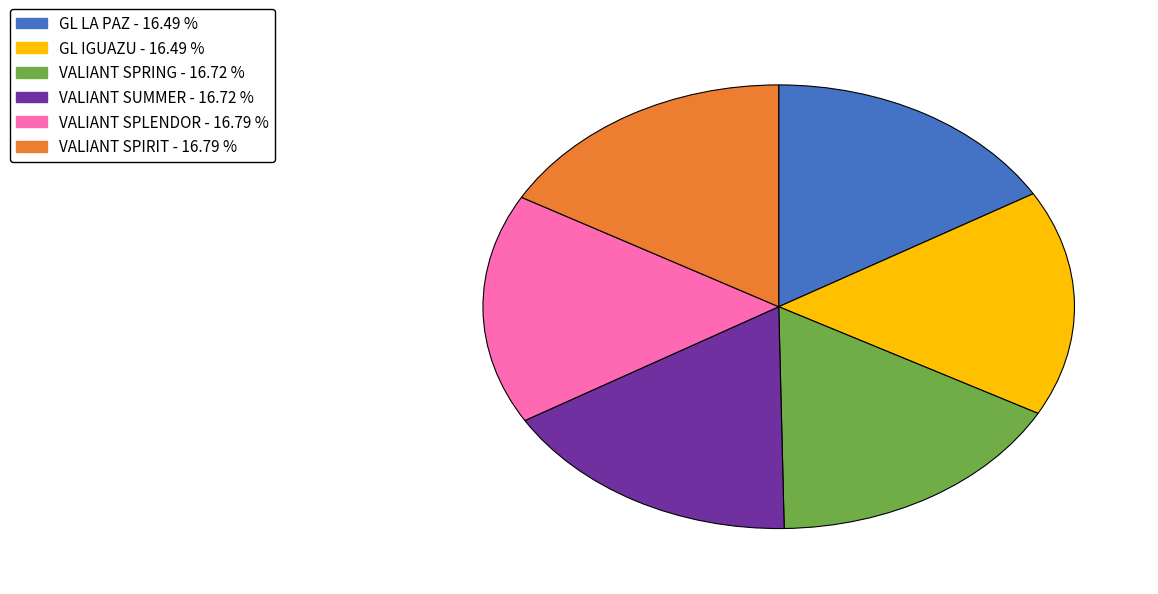

Does VALIANT SPRING account for over 50% of the chart?

No